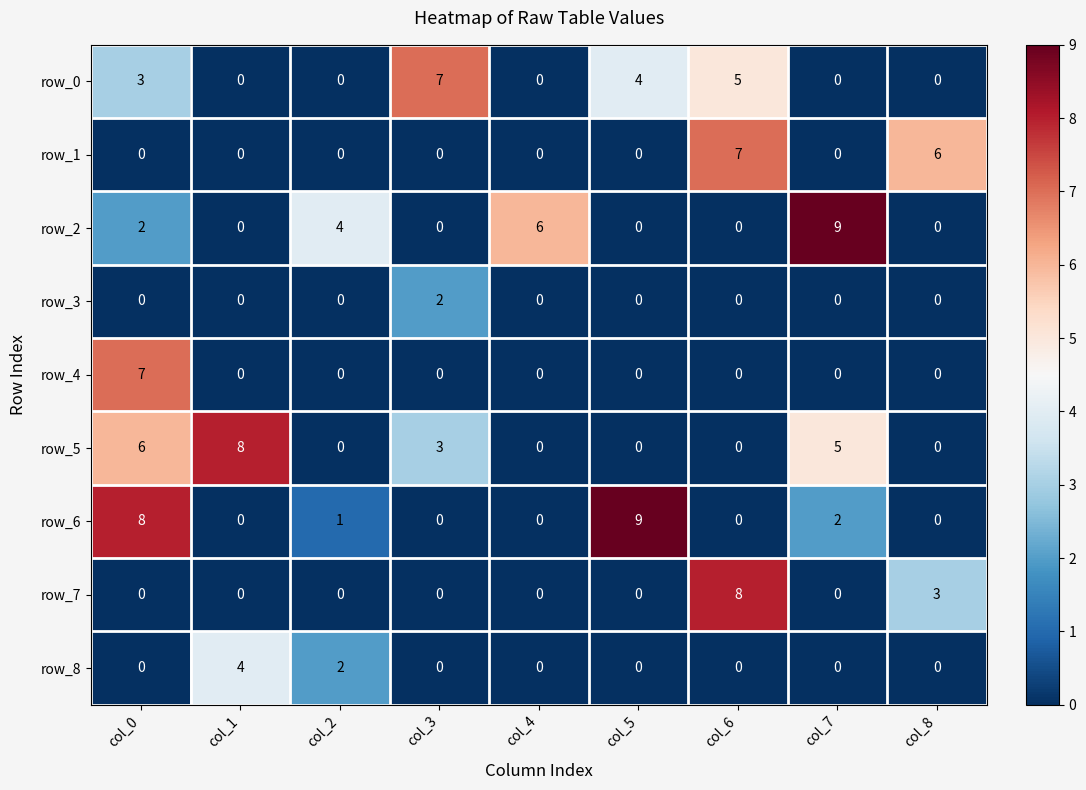

Is it true that row_8 equals 3 at col_2?

False